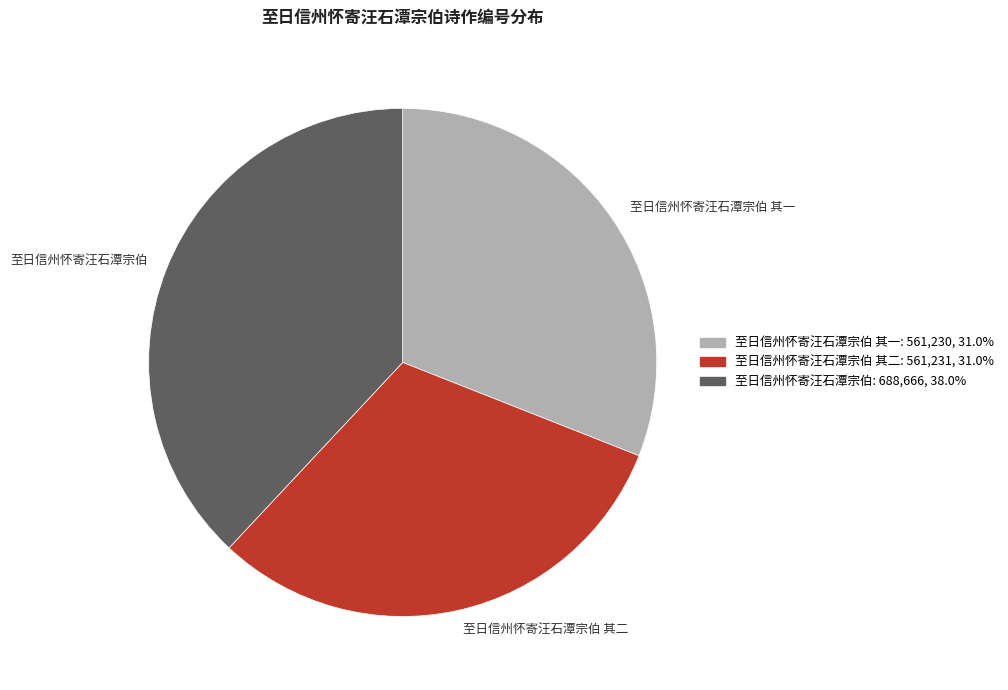

Count the number of slices in the pie.

3